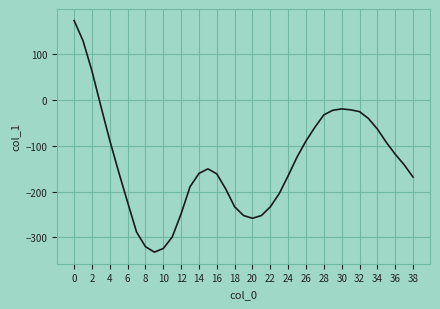

What is the difference between the maximum and minimum values?

506